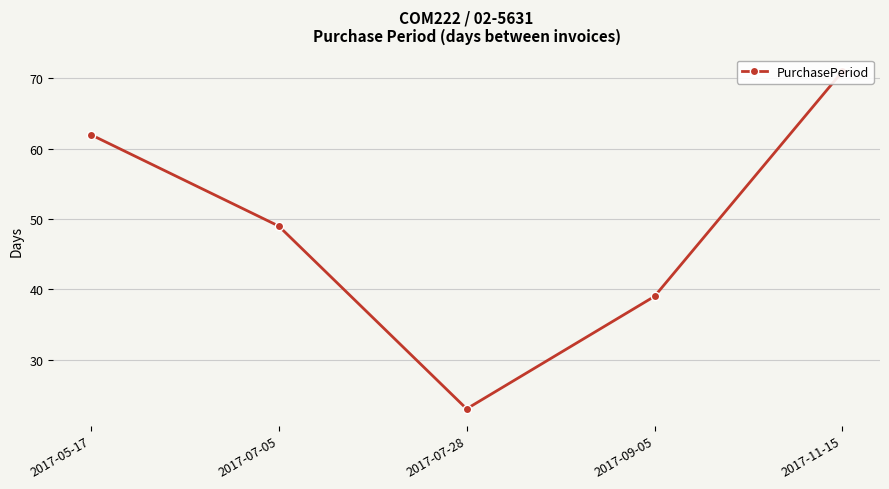

Reading left to right, what are all the values shown in this chart?

62	49	23	39	71